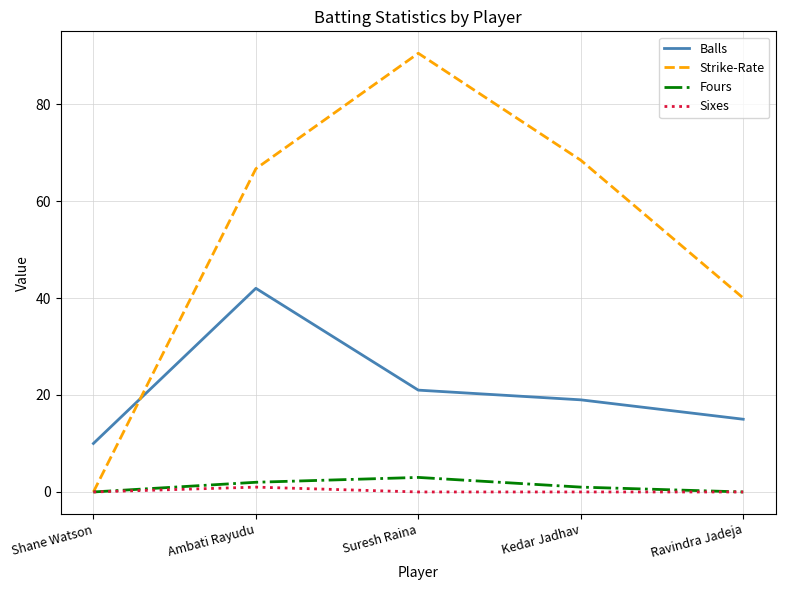

Does the chart have visible grid lines?

Yes